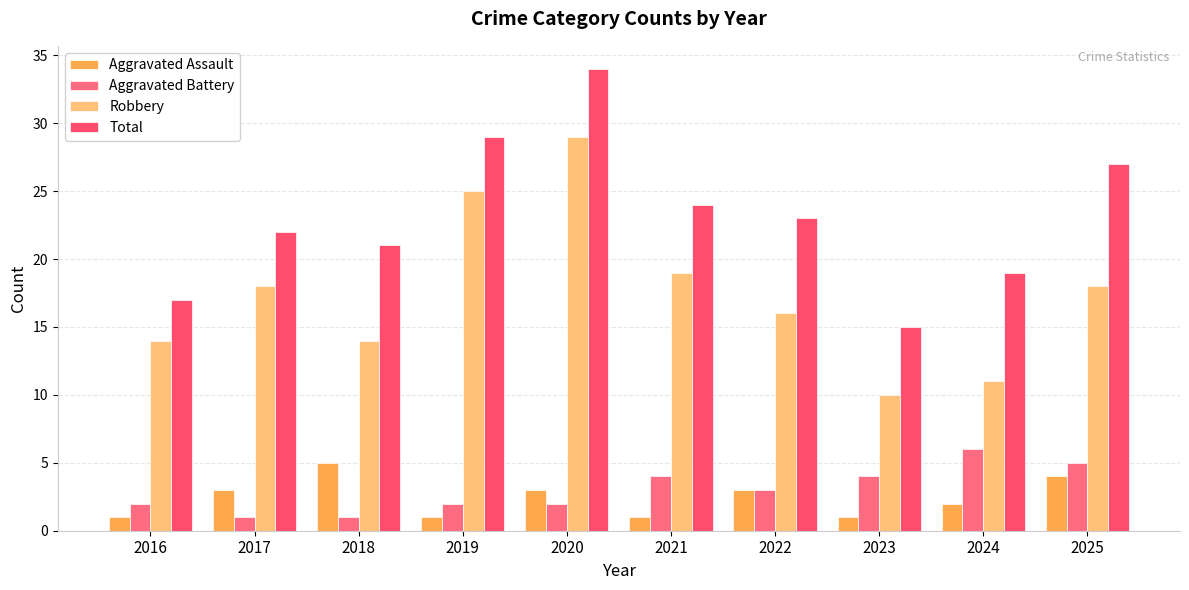

The Aggravated Assault series shows 4 at 2025. True or false?

True